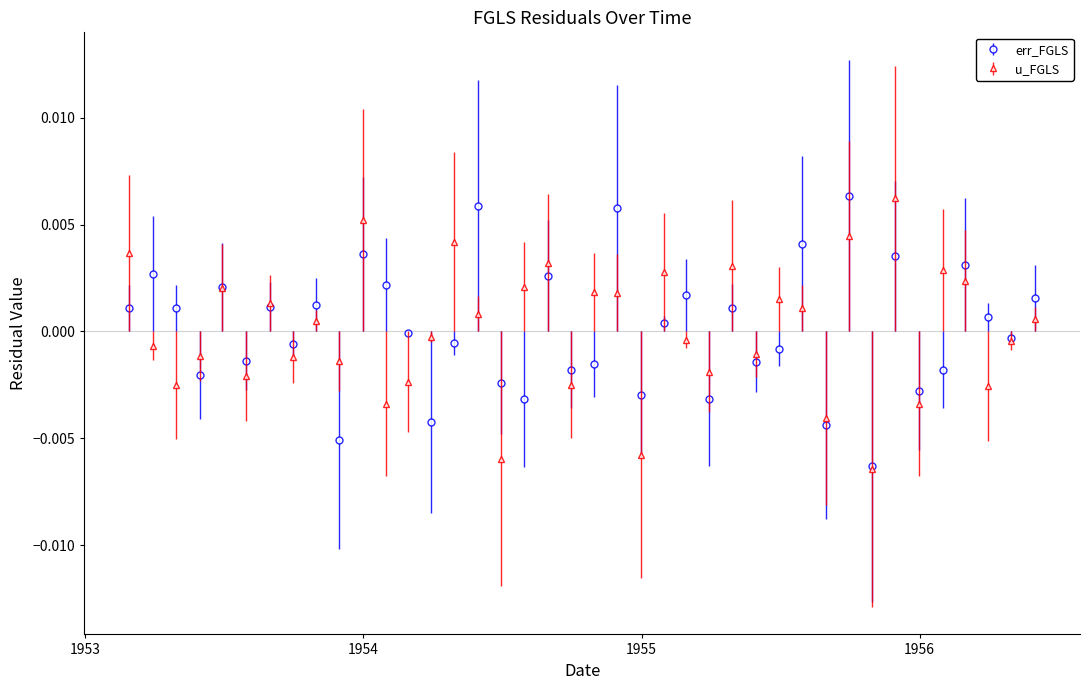

In u_FGLS, how many points are higher than both neighbors (excluding endpoints)?

13